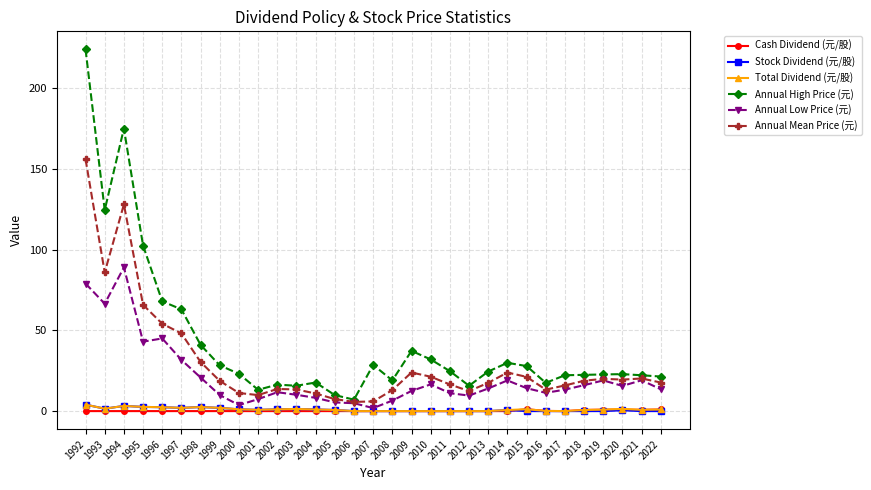

Which series has the widest spread of values?

Annual High Price (元)